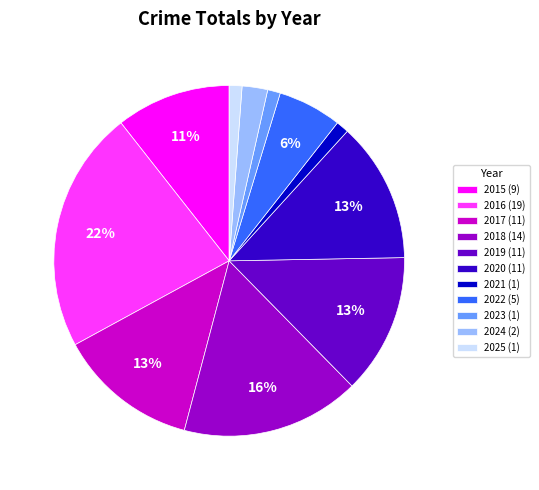

Combined, do 2019 (11) and 2022 (5) account for over 50%?

No